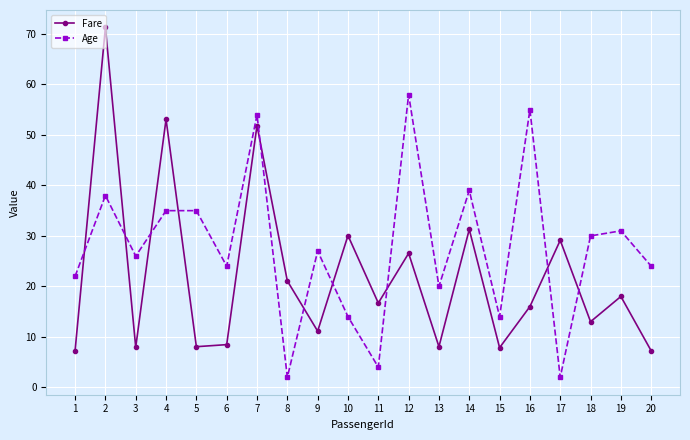

After their last crossing, which series has the higher values: Age or Fare?

Age